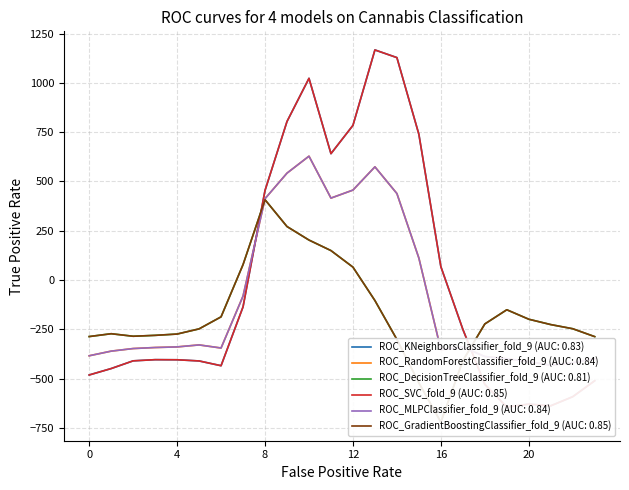

Is the value of ROC_MLPClassifier_fold_9 (AUC: 0.84) at 0 greater than the value of ROC_SVC_fold_9 (AUC: 0.85) at 1?

Yes